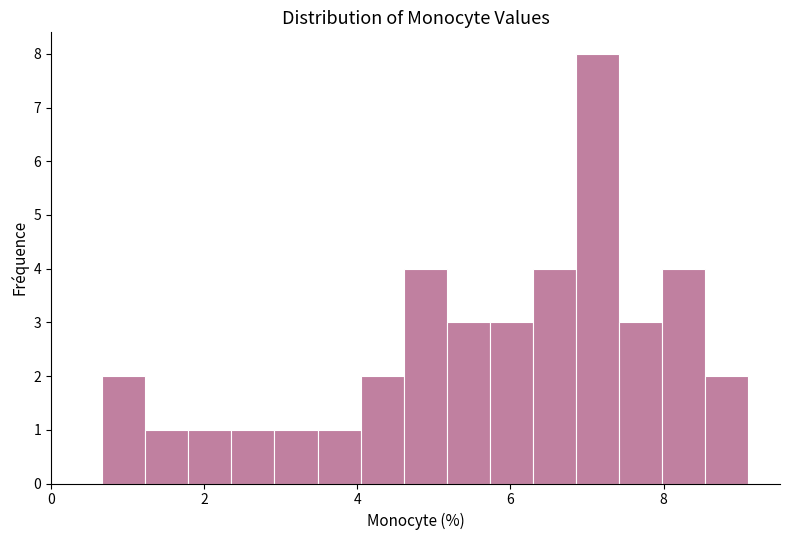

Around what value on the x-axis is the tallest bar? Give the approximate position of its centre, as read against the axis.

7.2